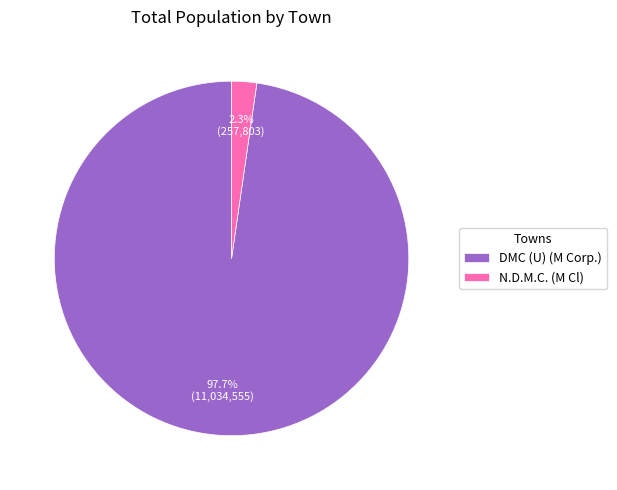

Is DMC (U) (M Corp.) the majority of the pie?

Yes